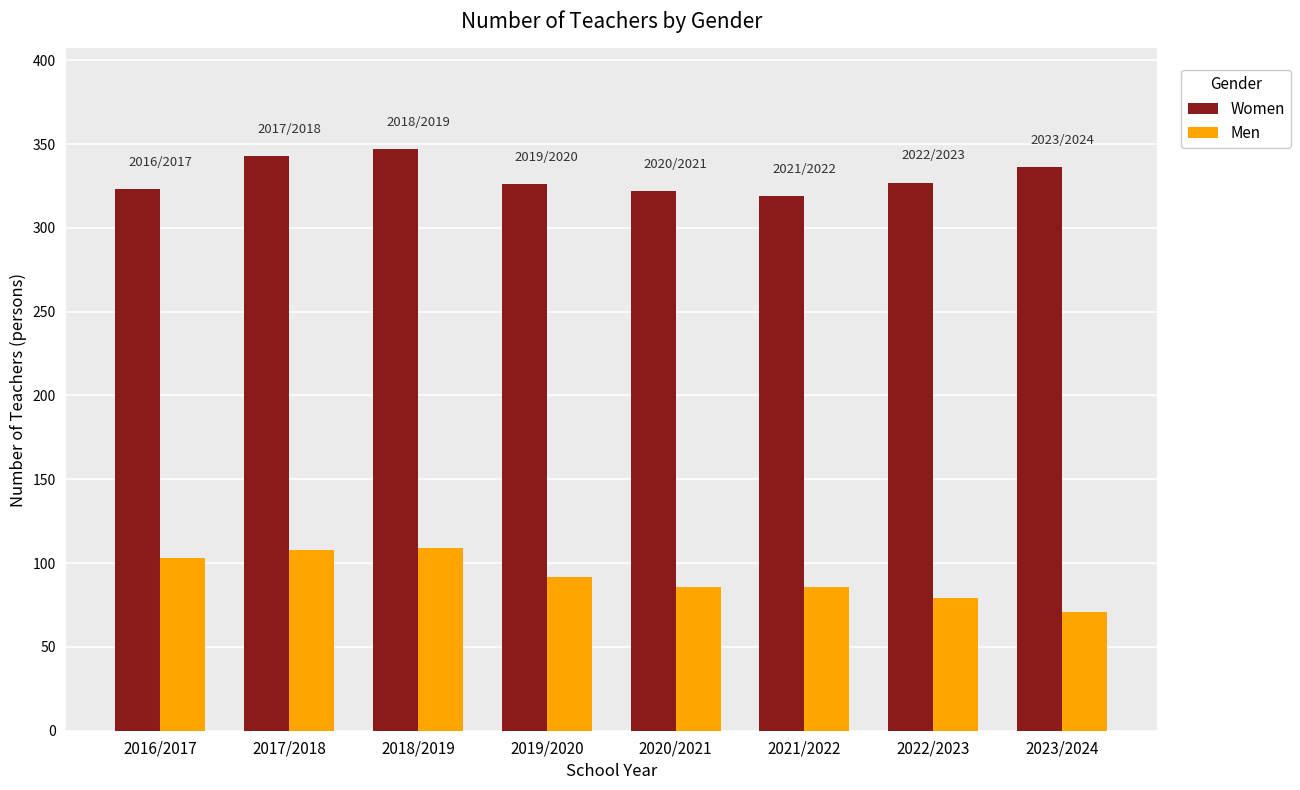

What is the label of the 7th bar from the left?

2022/2023